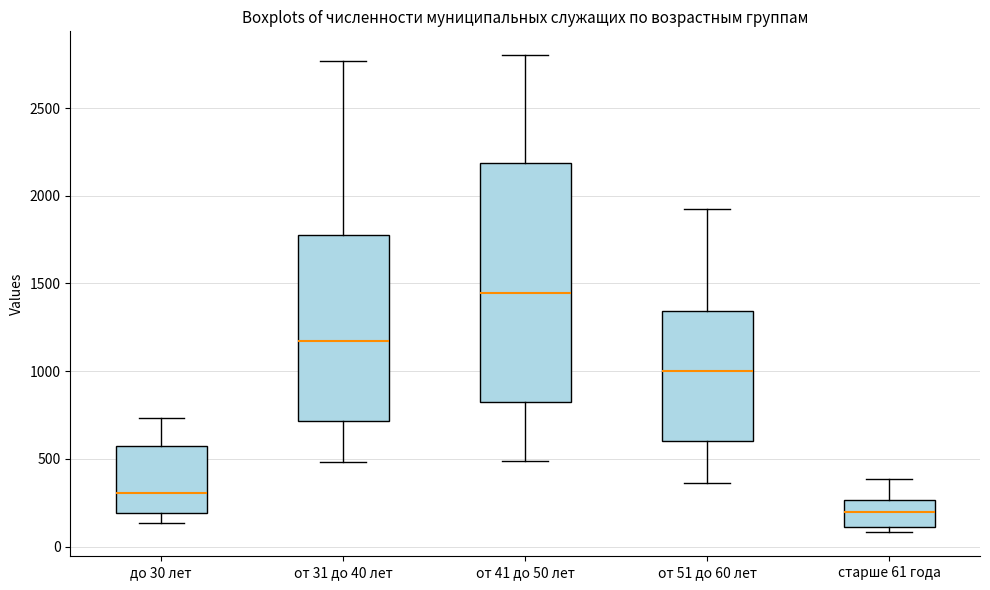

Reading left to right, read every box against the y-axis: the position of its median line, the range the box covers, and the ends of its whiskers. The values are not printed on the chart, so give them approximately, as read against the axis.

до 30 лет: median 300, box 200 to 600, whiskers 150 to 750
от 31 до 40 лет: median 1150, box 700 to 1800, whiskers 500 to 2750
от 41 до 50 лет: median 1450, box 850 to 2200, whiskers 500 to 2800
от 51 до 60 лет: median 1000, box 600 to 1350, whiskers 350 to 1950
старше 61 года: median 200, box 100 to 250, whiskers 100 (just below the box's lower edge) to 400